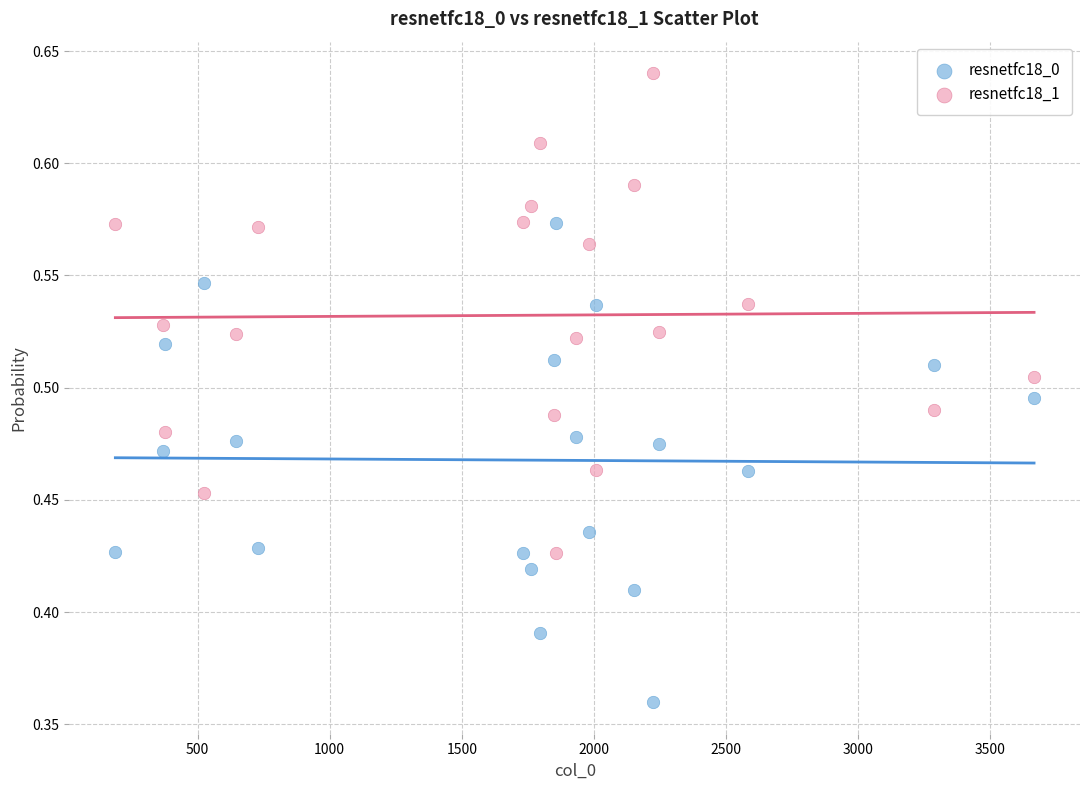

Which series reaches the minimum Y coordinate?

resnetfc18_0